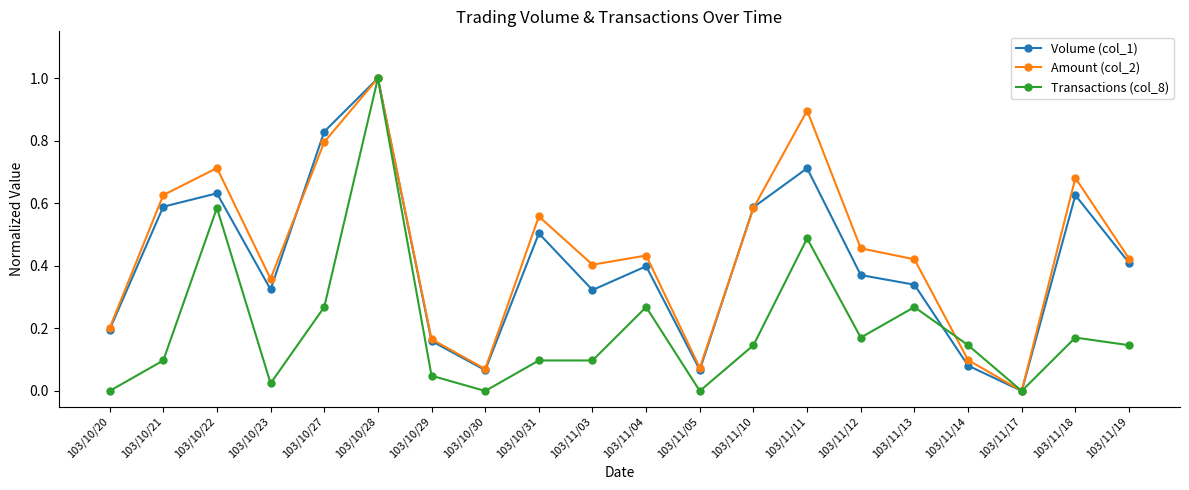

True or false: Volume (col_1) has a value of 0.5 at 103/11/03.

False